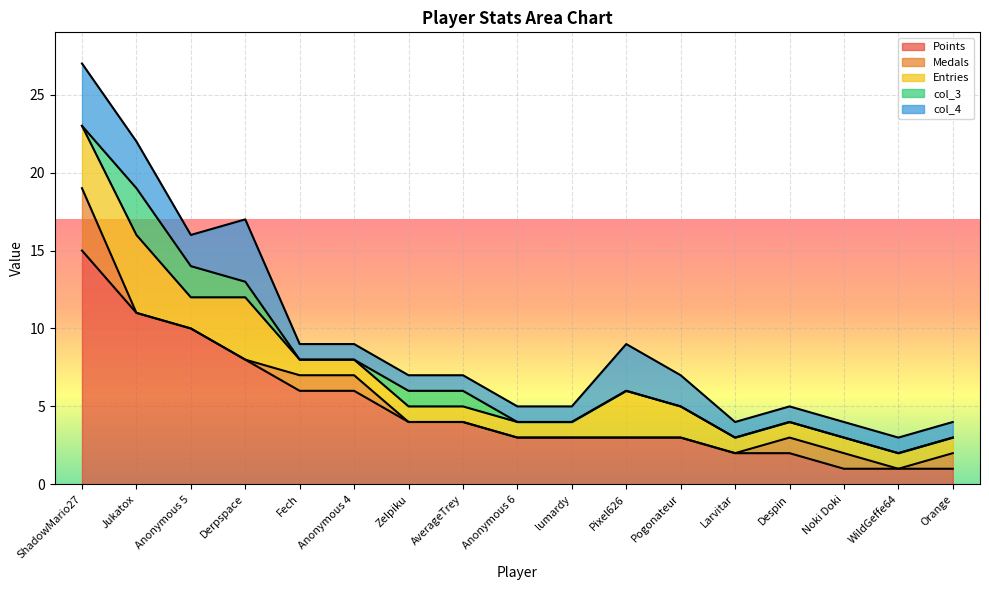

List the series in order of their peak value, highest first.

Points, Entries, Medals, col_4, col_3